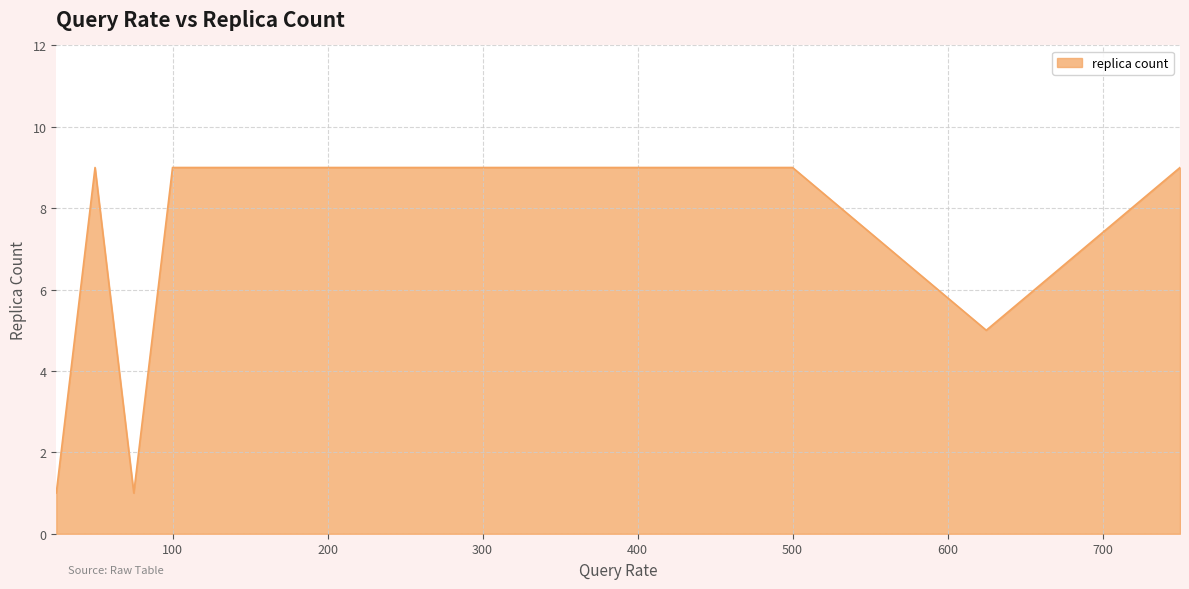

Reading left to right, what are all the values shown in this chart?

1	9	1	9	9	9	9	9	5	9